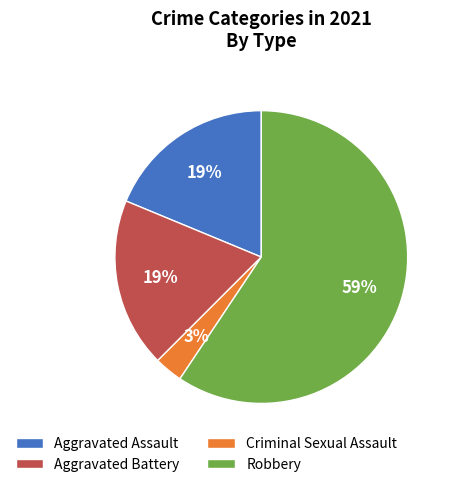

Between Robbery and Criminal Sexual Assault, which is larger?

Robbery